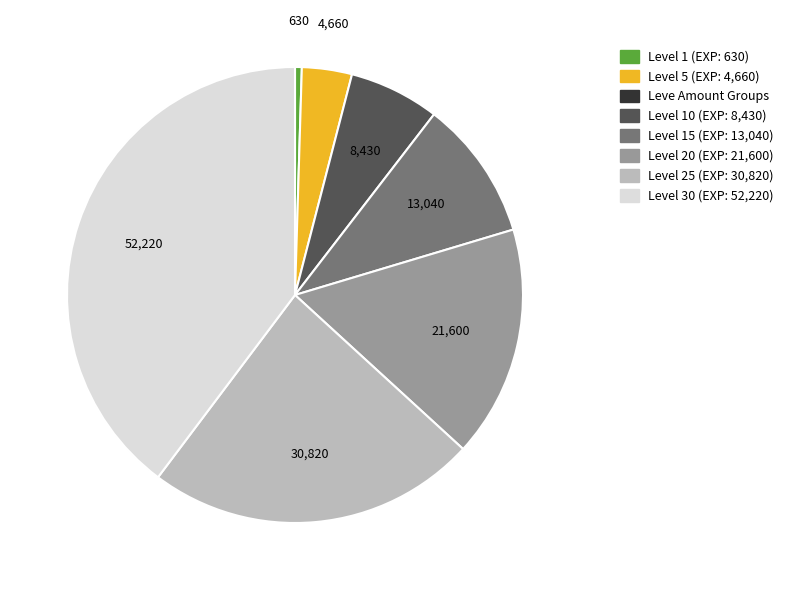

How many segments does this pie chart have?

7